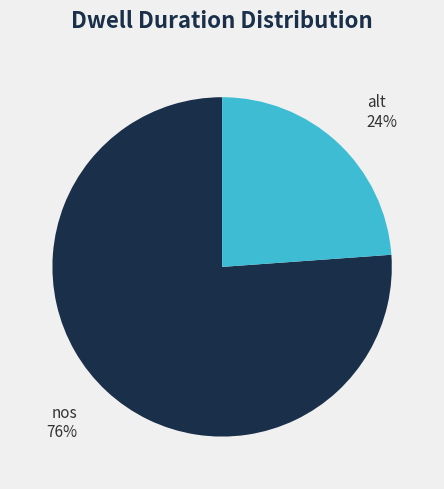

Combined, do alt and nos account for over 50%?

Yes